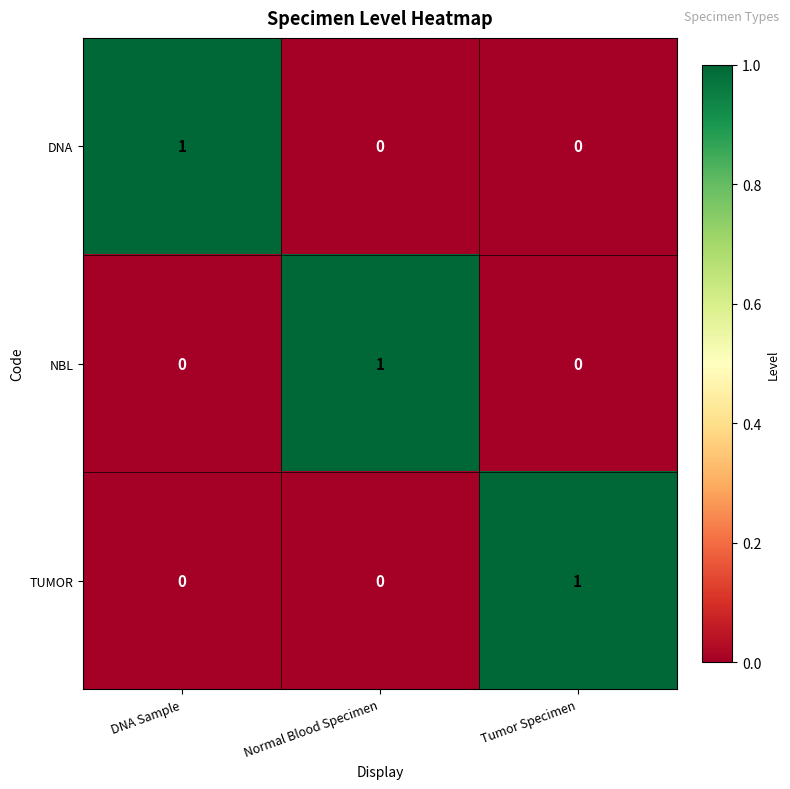

Which category has the highest value in the TUMOR series?

Tumor Specimen